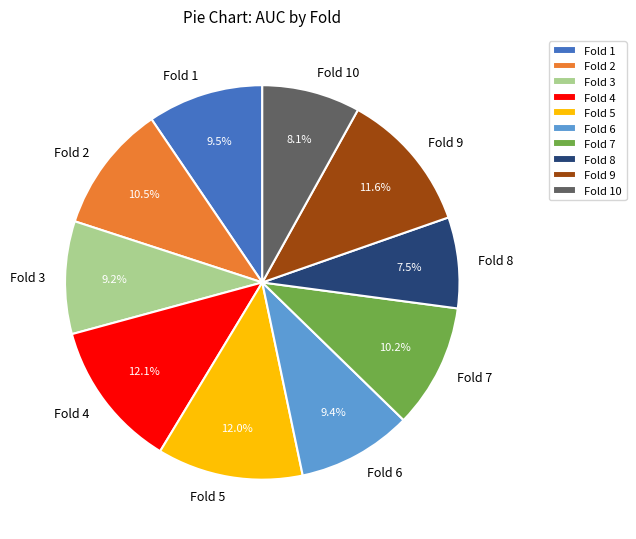

To the nearest percent, what is the combined percentage of Fold 3 and Fold 2?

20%